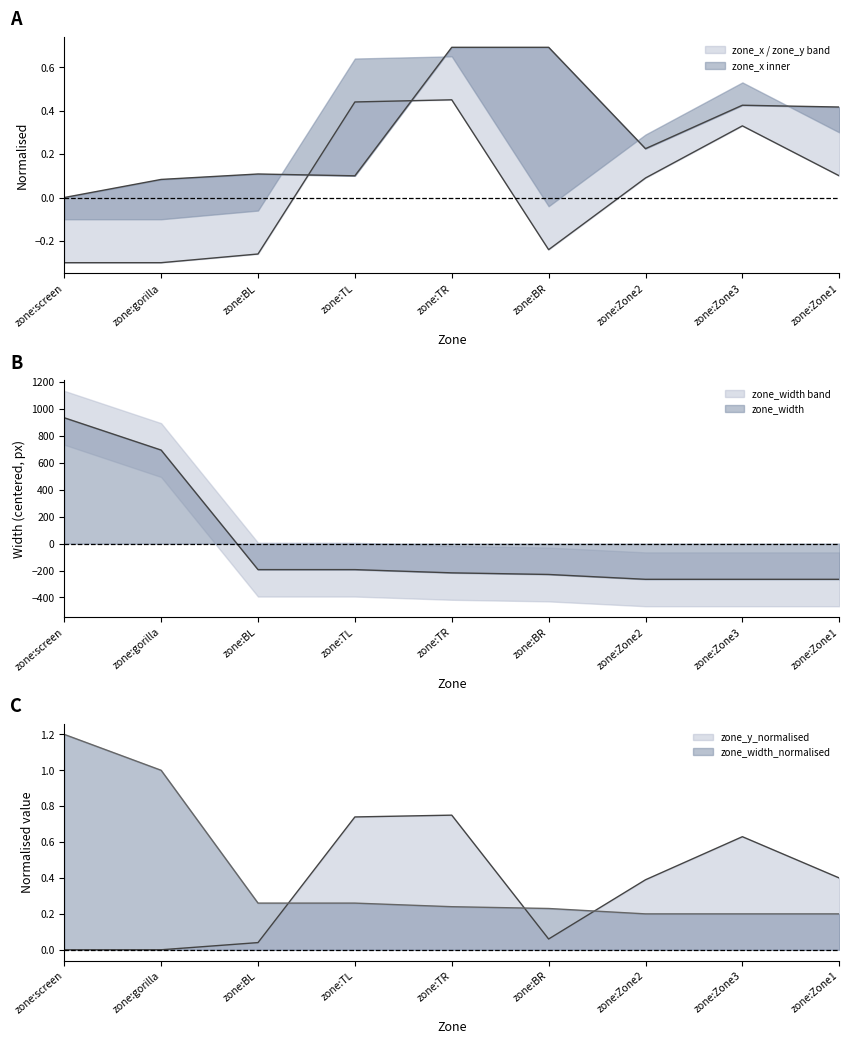

How many times do zone_y and zone_width cross each other?

1